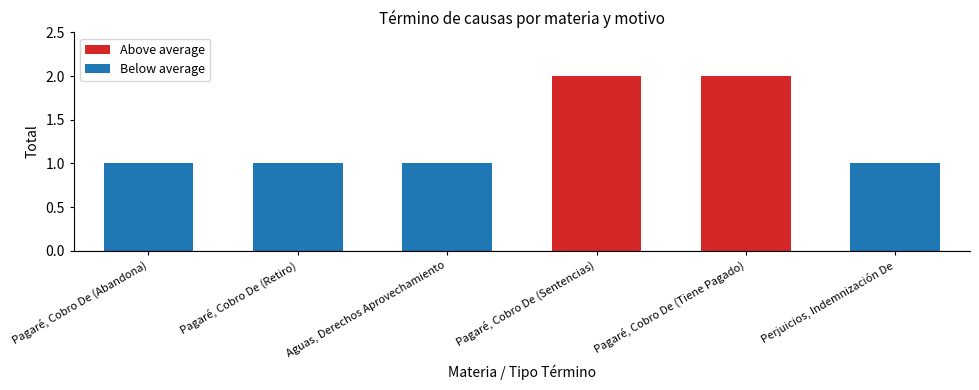

What is the maximum value shown in the chart?

2